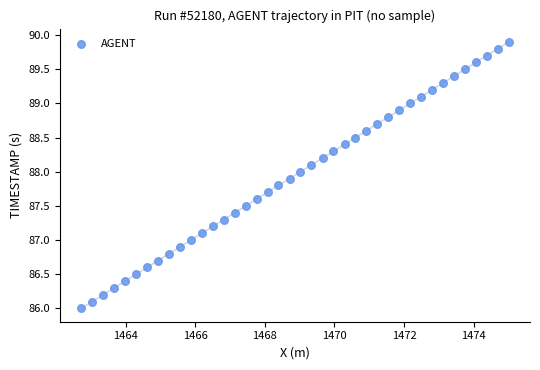

What is the range of Y values (max minus min)?

3.9